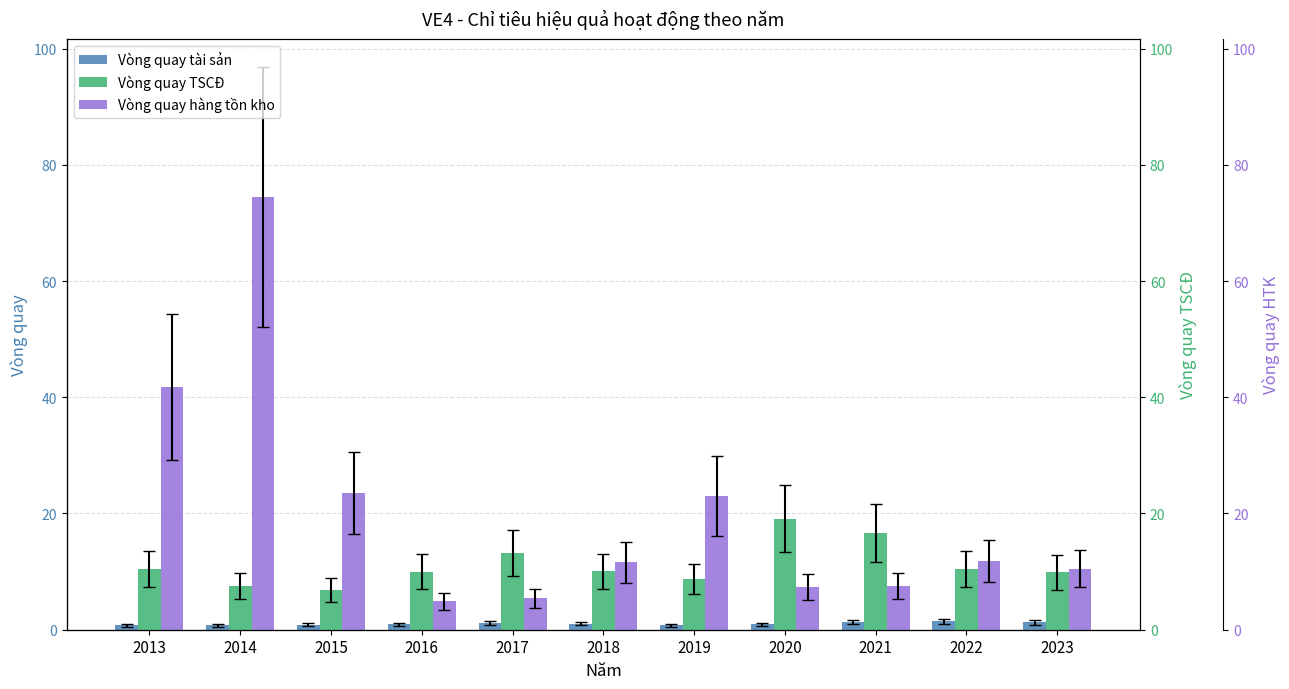

Reading left to right, extract all data points from this chart.

Vòng quay tài sản: 0.8	0.8	0.8	0.9	1.2	1.1	0.8	0.9	1.3	1.4	1.3
Vòng quay TSCĐ: 10.5	7.5	6.8	10.0	13.2	10.0	8.7	19.1	16.7	10.4	9.9
Vòng quay hàng tồn kho: 41.8	74.5	23.6	4.9	5.4	11.6	23.0	7.4	7.5	11.8	10.5